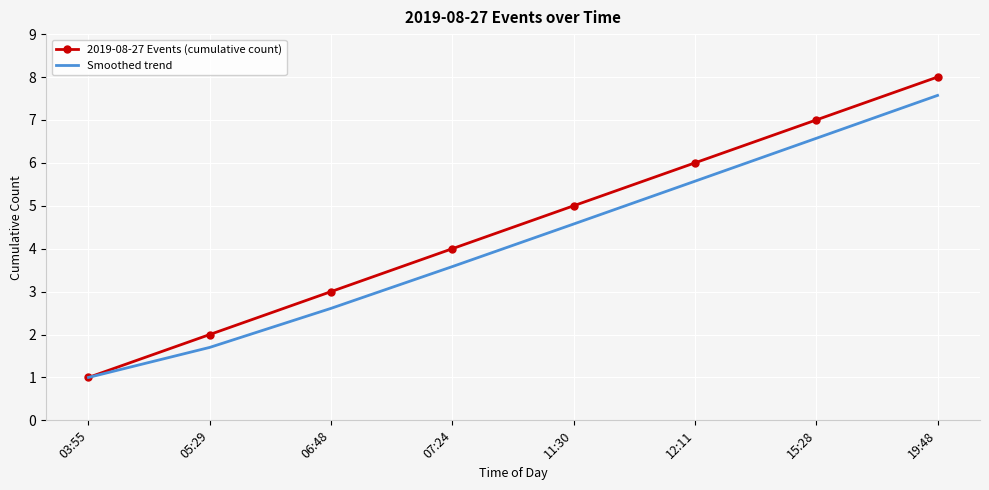

Rank the series by their maximum value, from lowest to highest.

Smoothed trend, 2019-08-27 Events (cumulative count)